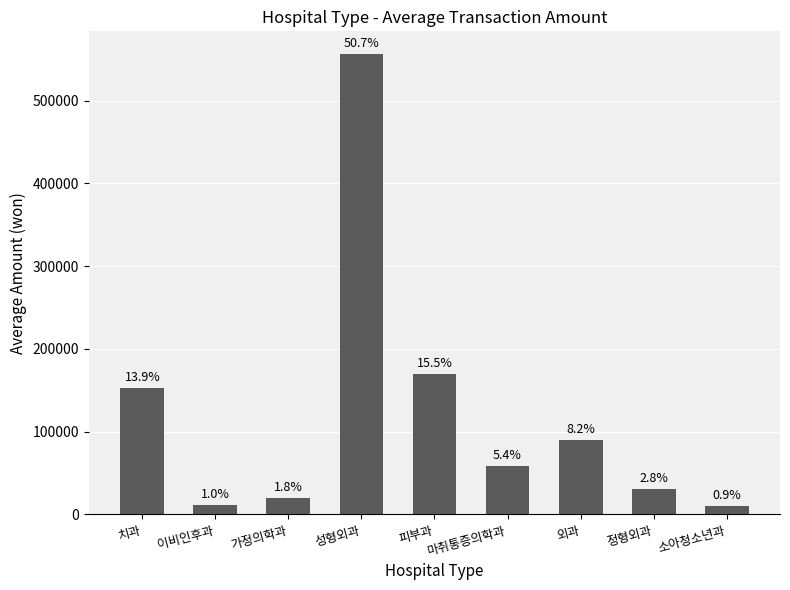

Reading right to left, what are all the values shown in this chart?

9746	30473	89974	58776	169552	555898	19487	11029	152375